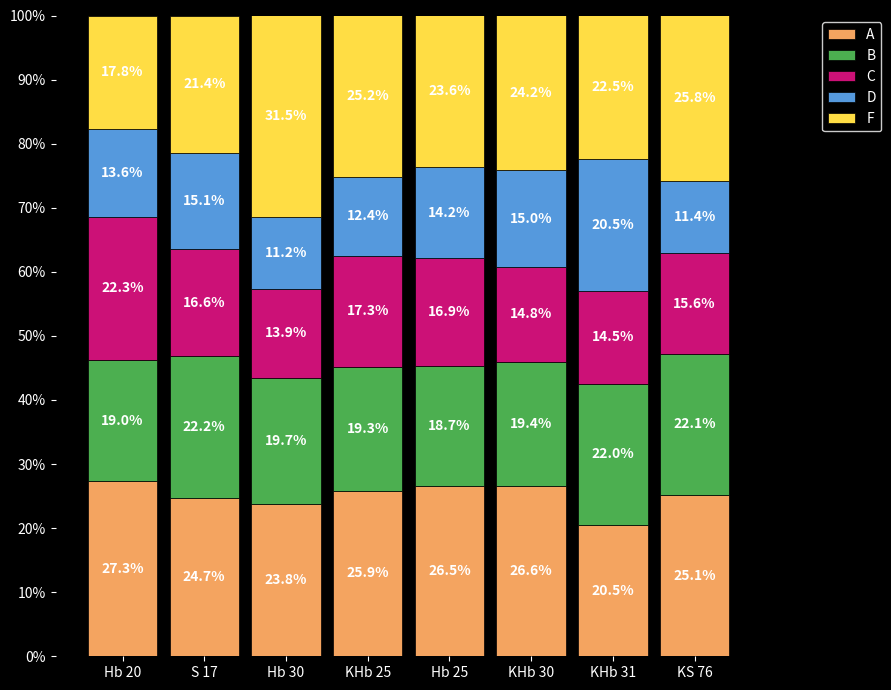

At how many categories does at least one series exceed 14?

8